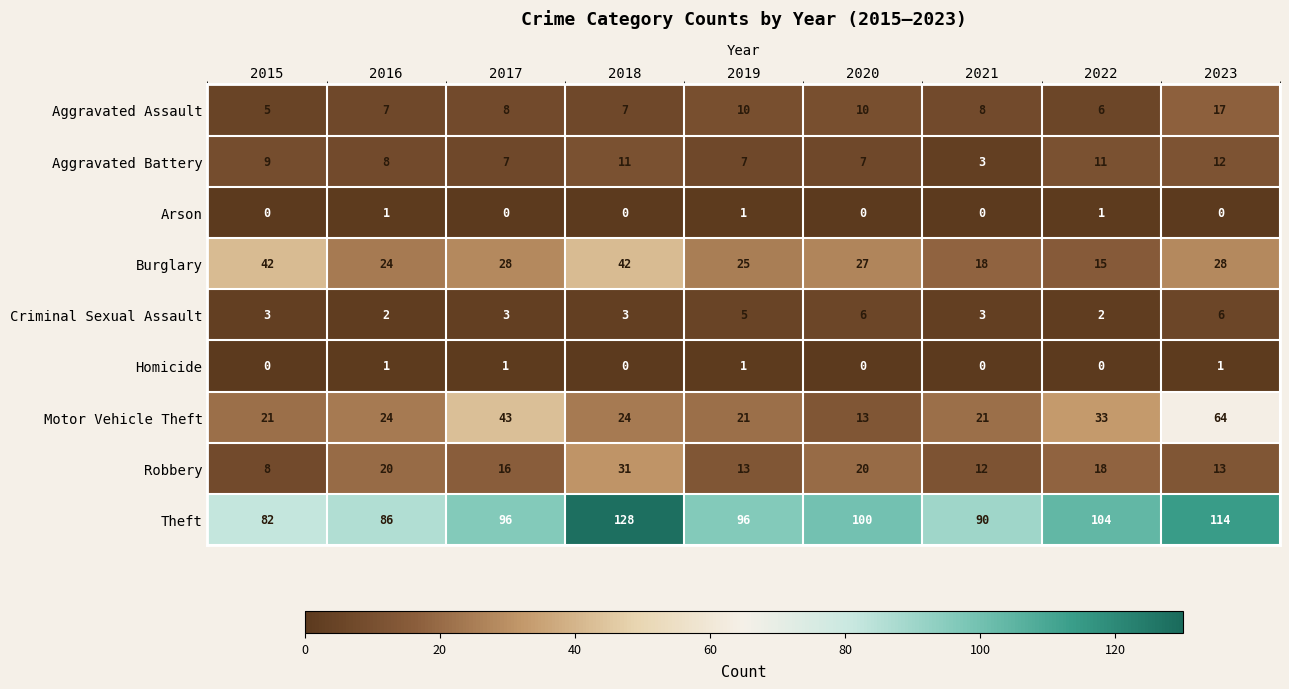

The Homicide series shows 1 at 2022. True or false?

False